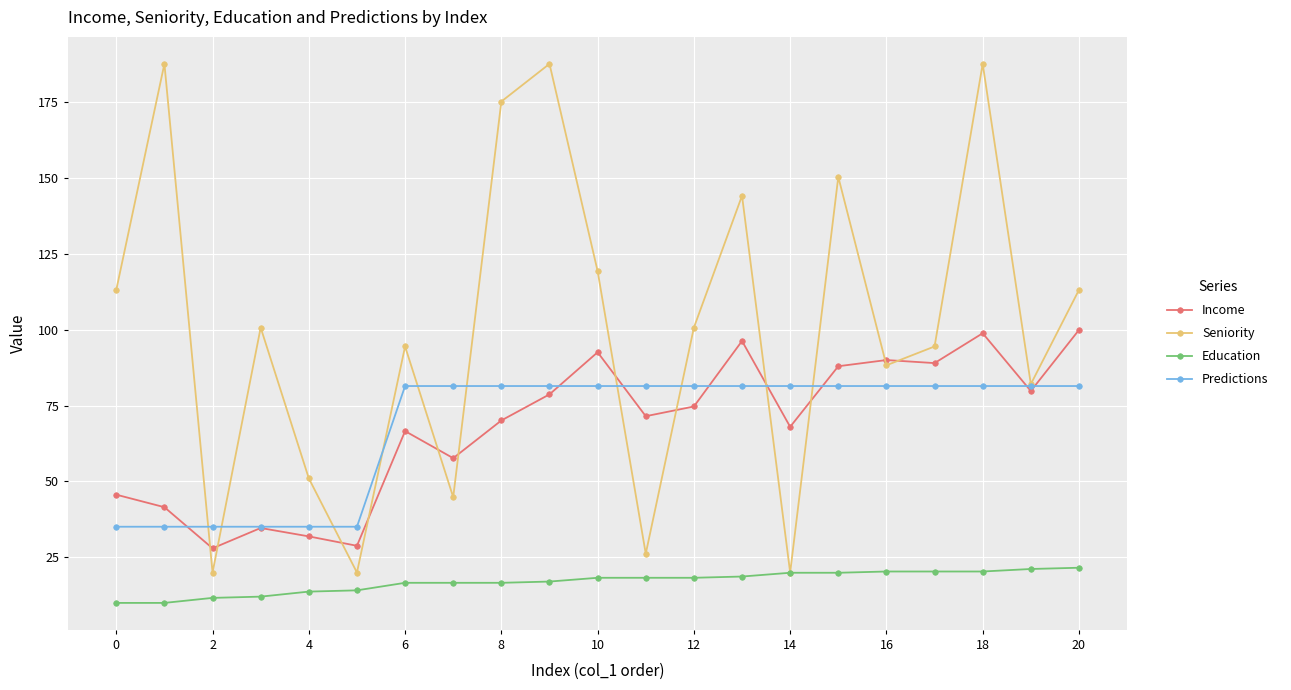

True or false: Predictions and Education cross at least once.

False